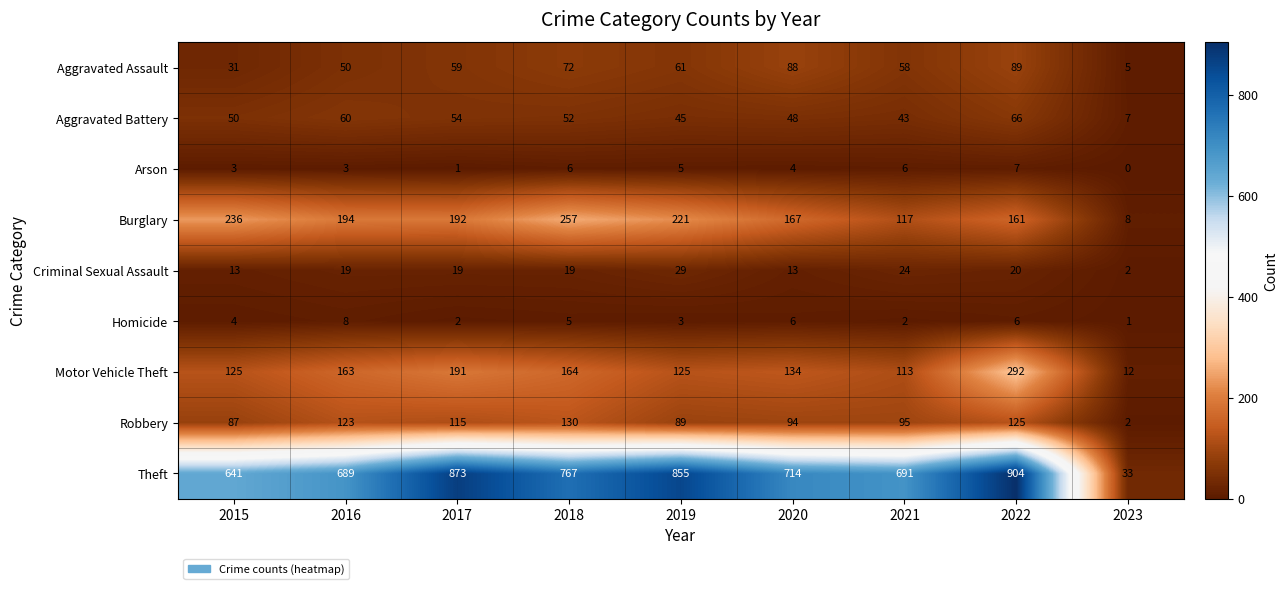

What is the difference between the maximum and minimum values in the Aggravated Assault series?

84